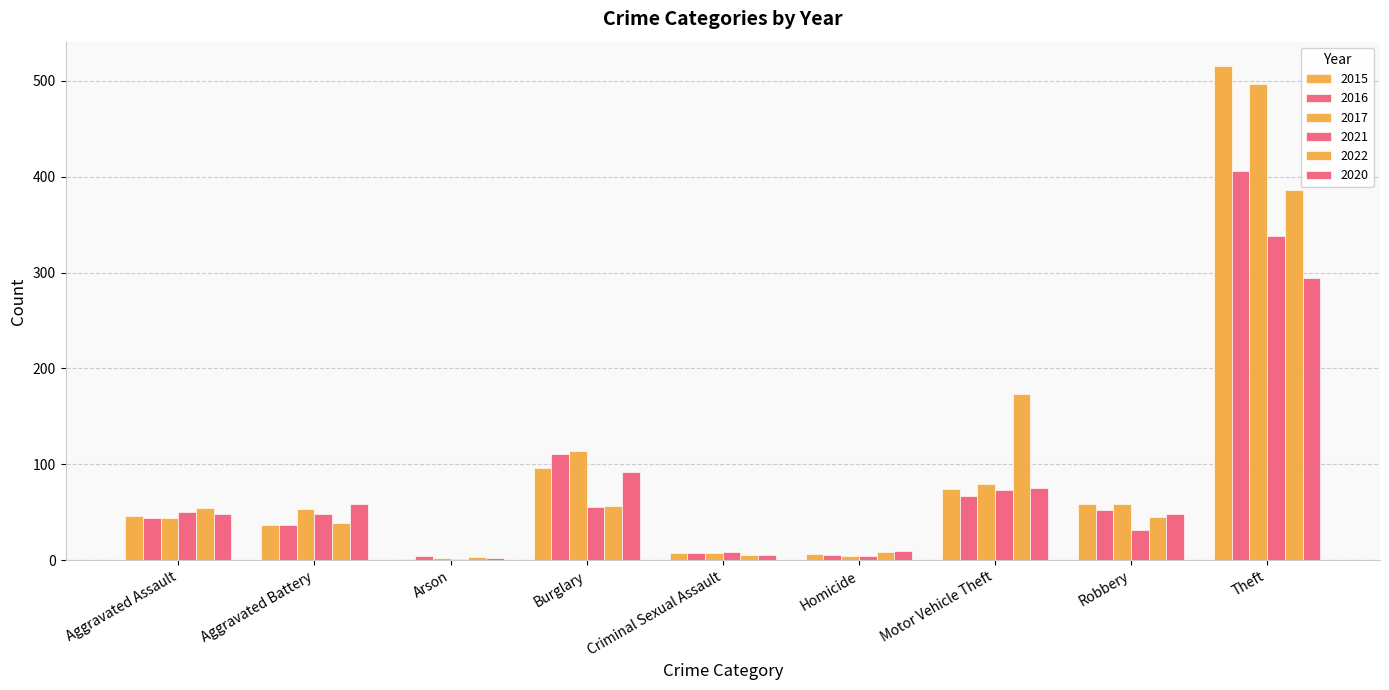

Which has a higher value, Aggravated Assault or Homicide?

Aggravated Assault